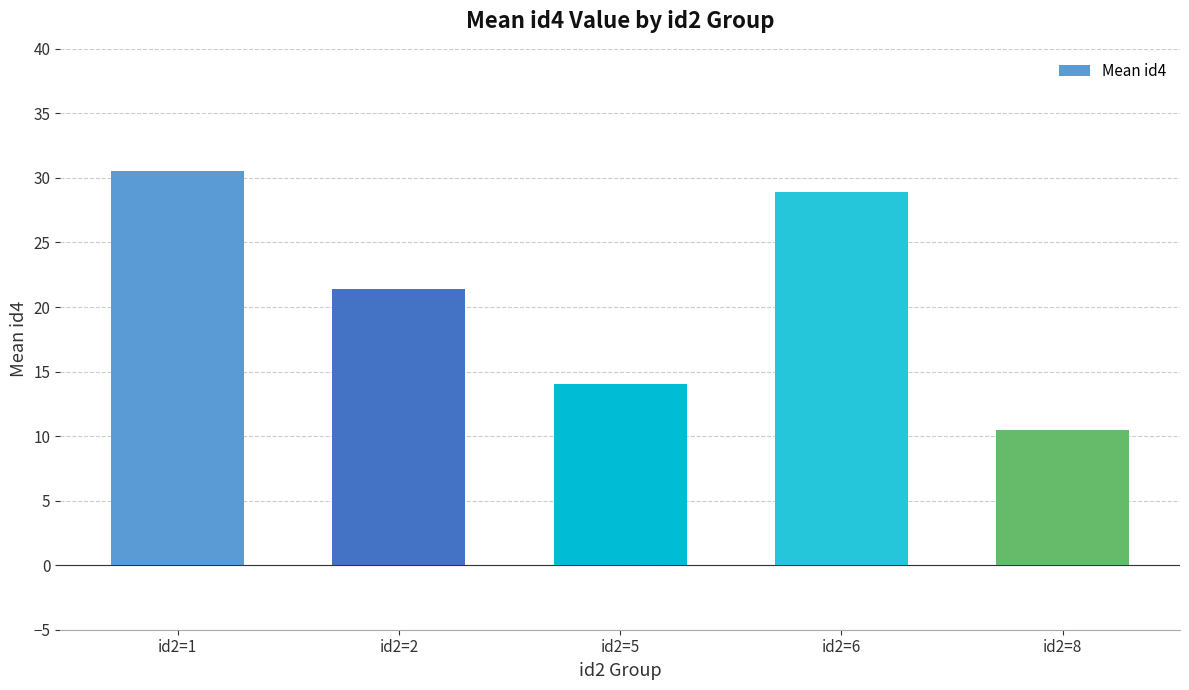

List the labels in order of value, largest first.

id2=1, id2=6, id2=2, id2=5, id2=8